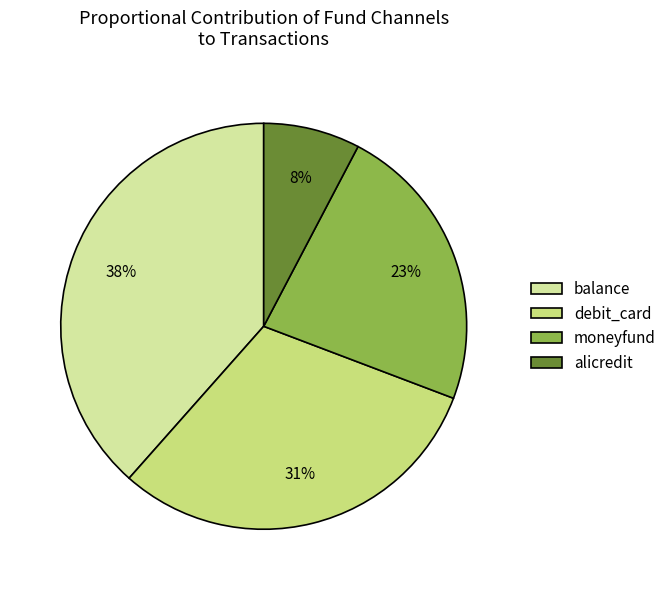

What percentage is the debit_card slice, to the nearest percent?

31%